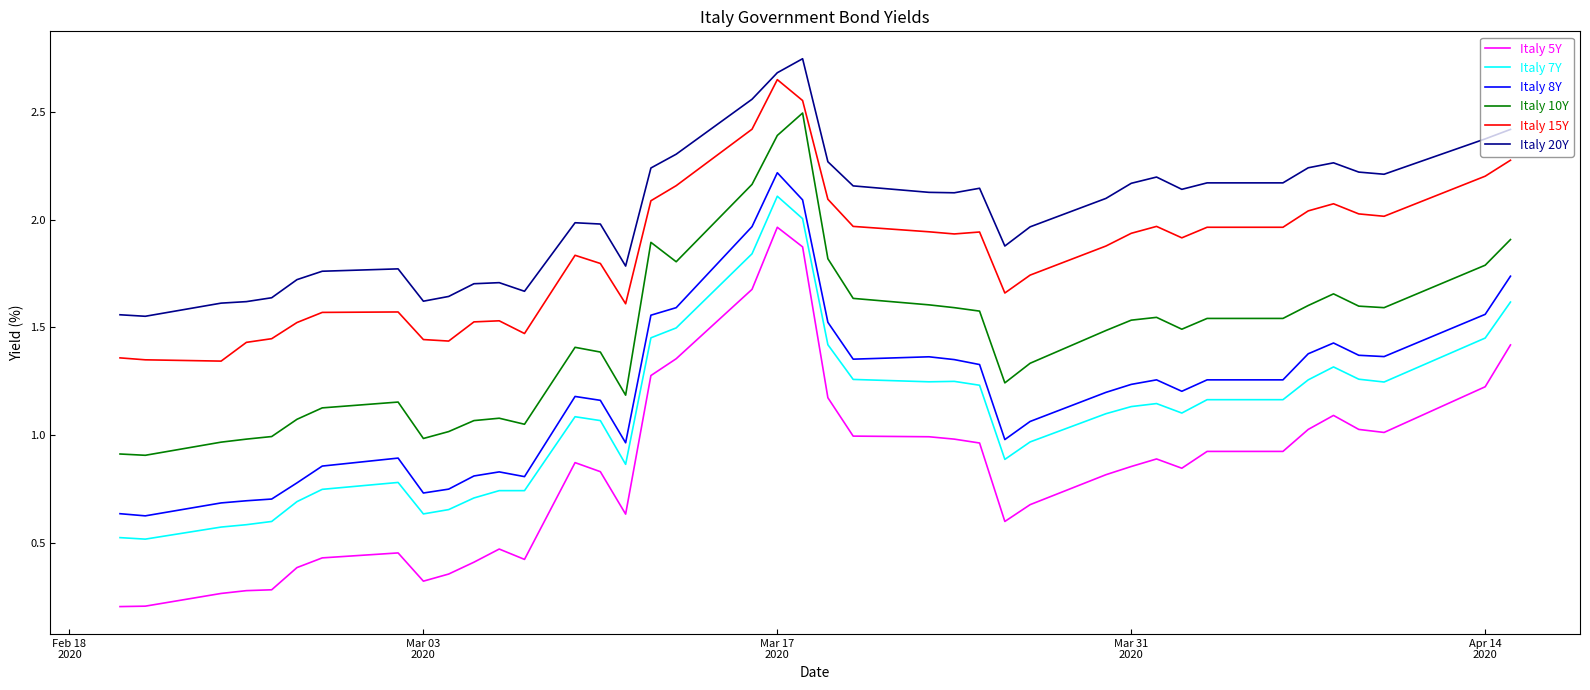

True or false: Italy 15Y has more than 1 points higher than both neighbors.

True